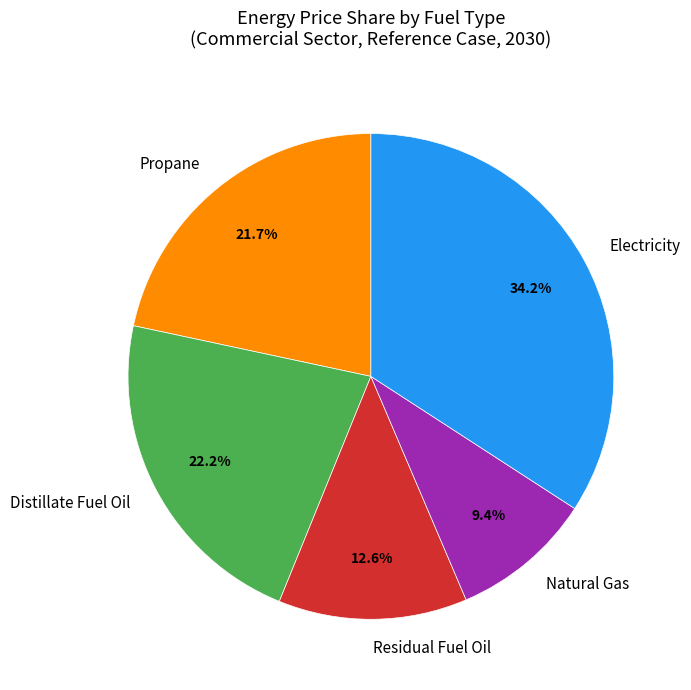

To the nearest percent, what percentage of the pie is Propane?

22%